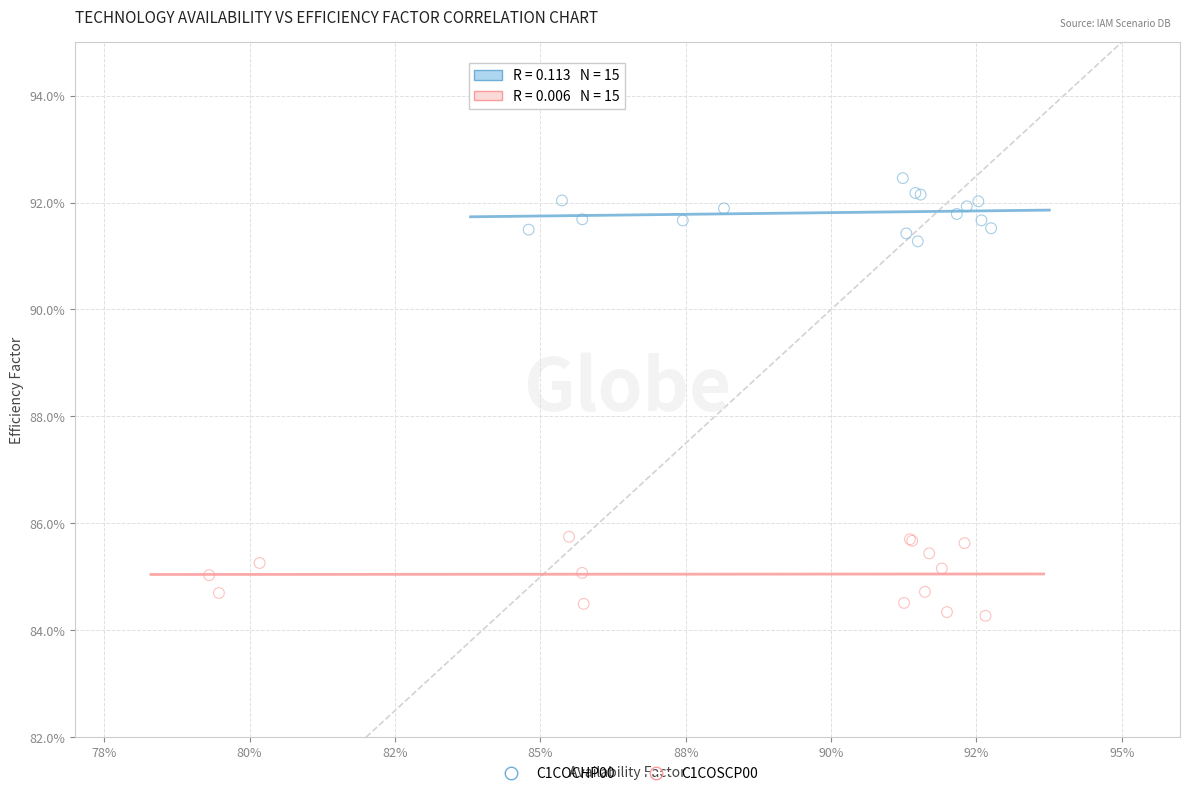

Which series contains the highest Y value?

C1COCHP00